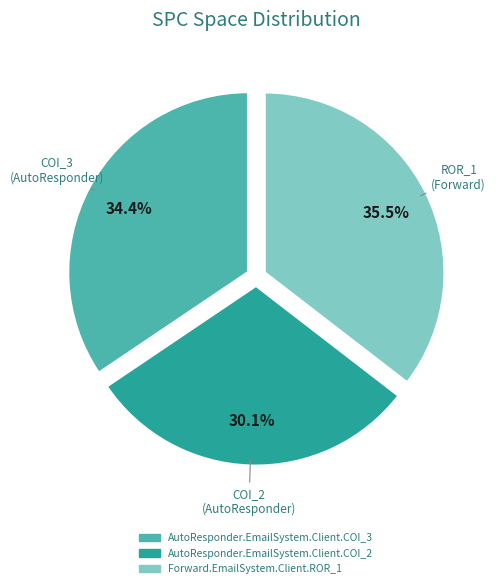

Does AutoResponder.EmailSystem.Client.COI_2 account for over 50% of the chart?

No